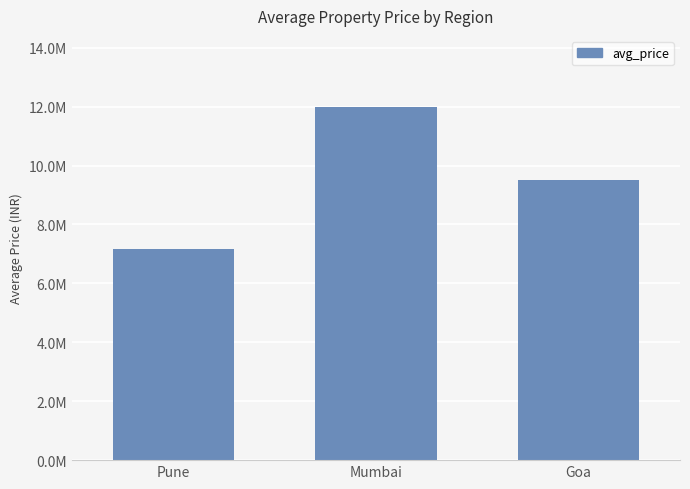

At which label does the data first exceed 9500000?

Mumbai